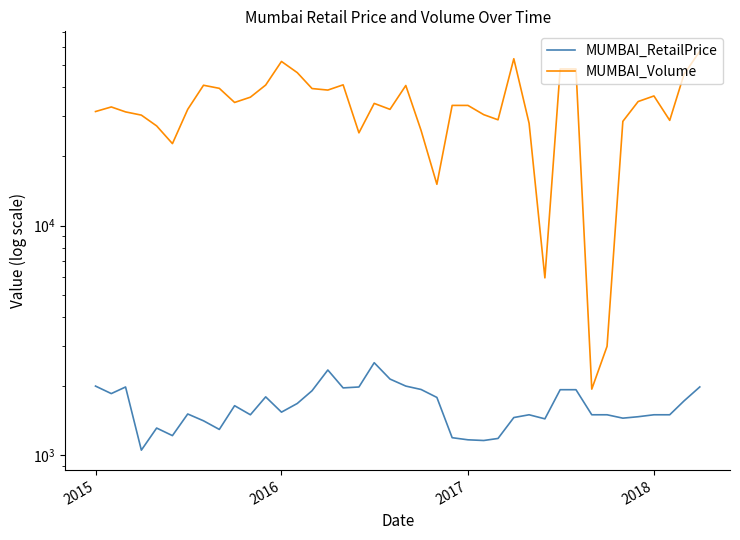

The value of MUMBAI_RetailPrice at 33 is 875.1. True or false?

False